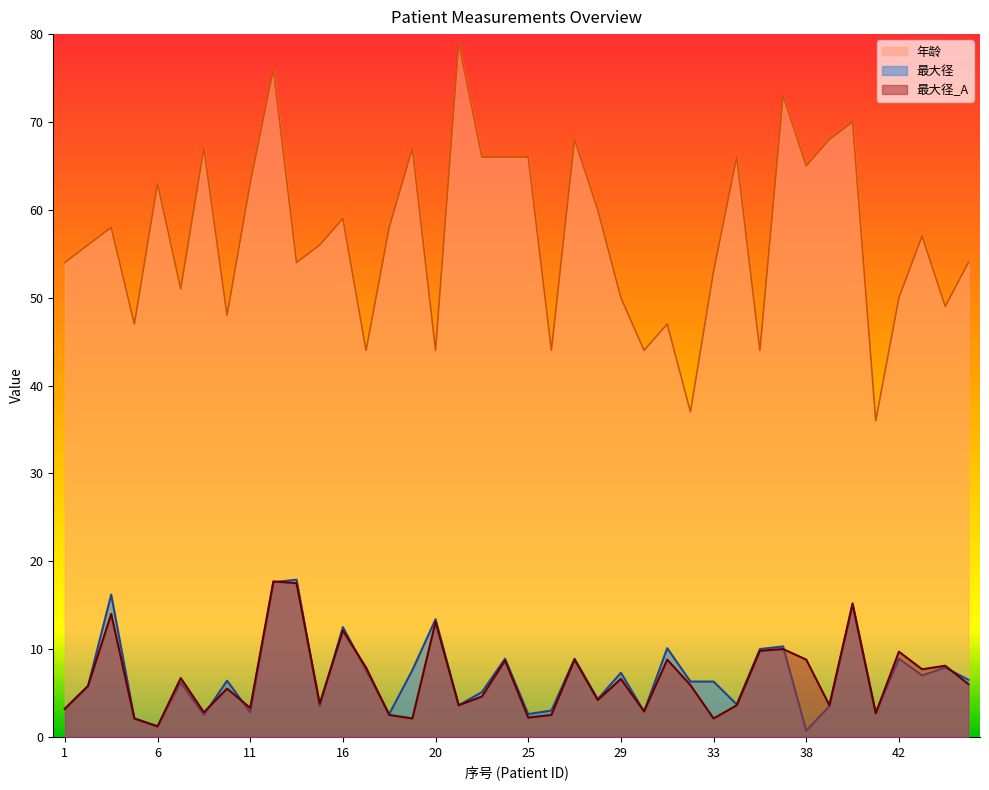

At which label does 最大径_A first exceed 5?

3